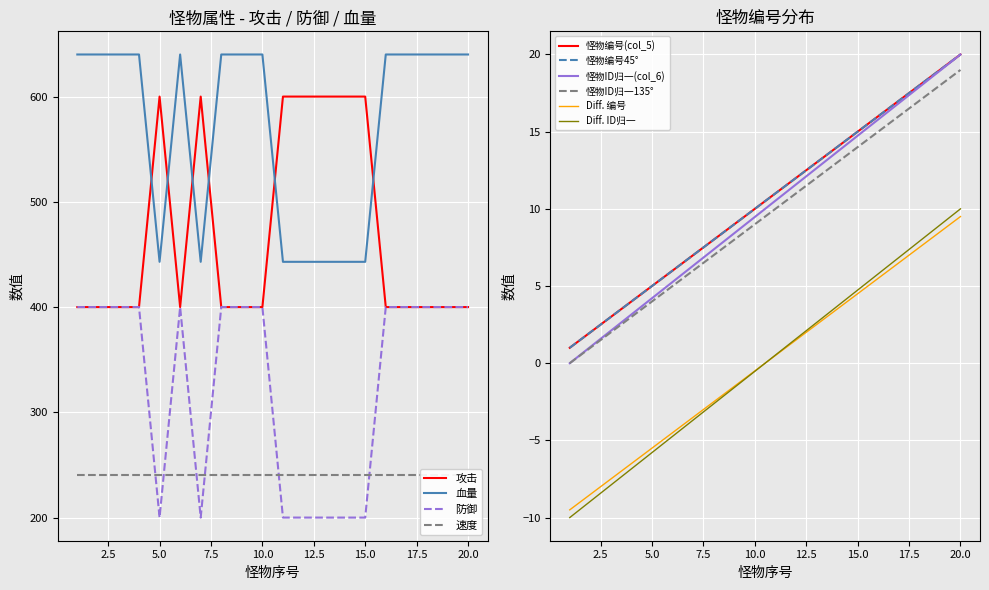

True or false: 血量 has a value of 400 at 3.

True